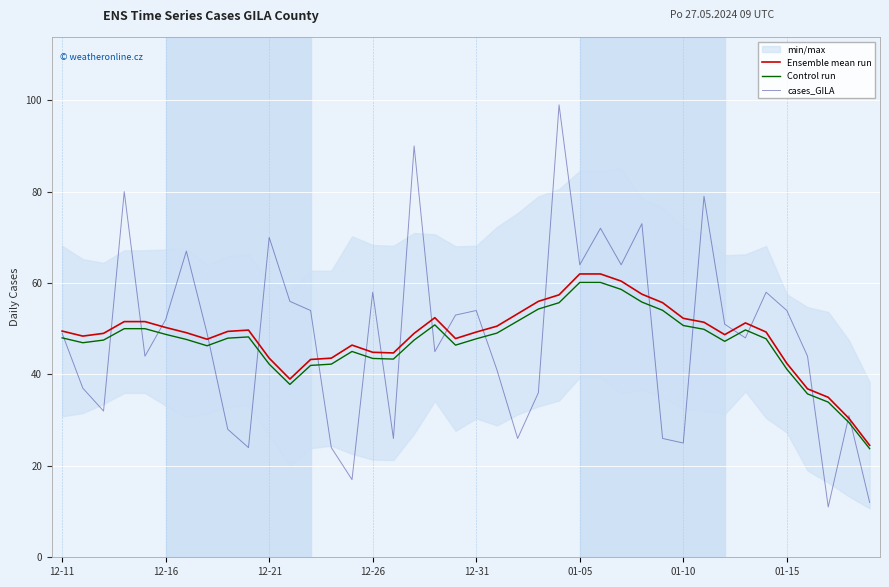

True or false: Control run has more than 1 interior local peaks.

True